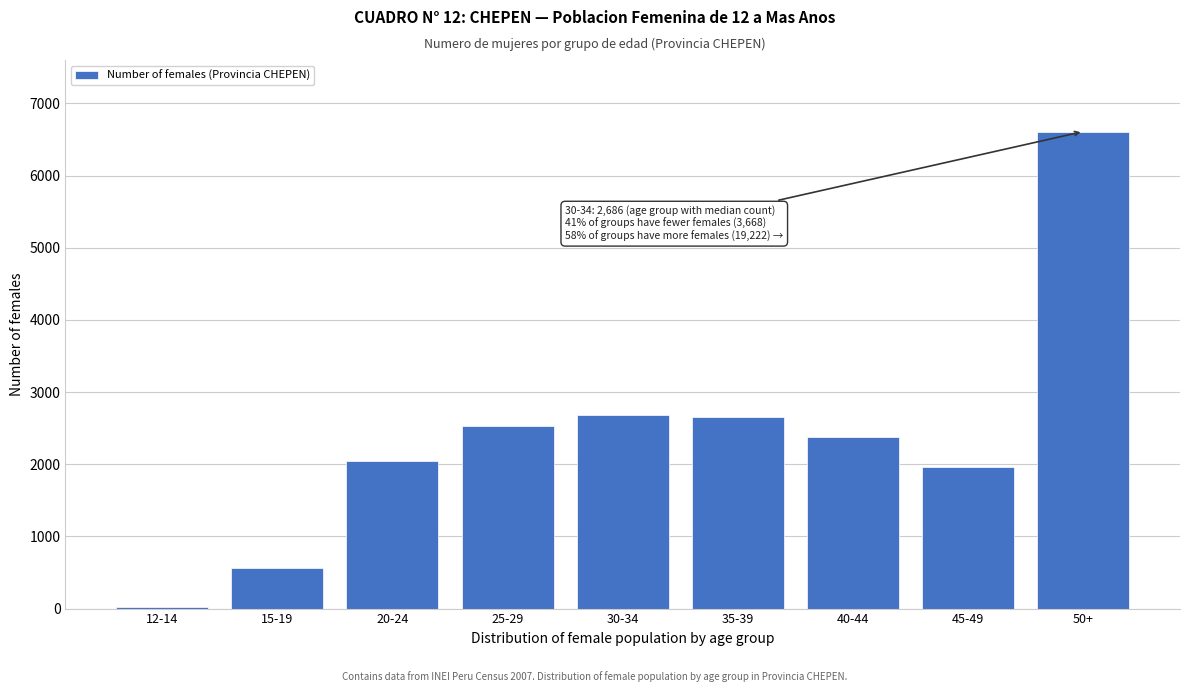

Reading left to right, list all the values displayed in this chart.

12-14=28	15-19=560	20-24=2048	25-29=2532	30-34=2686	35-39=2652	40-44=2373	45-49=1961	50+=6609